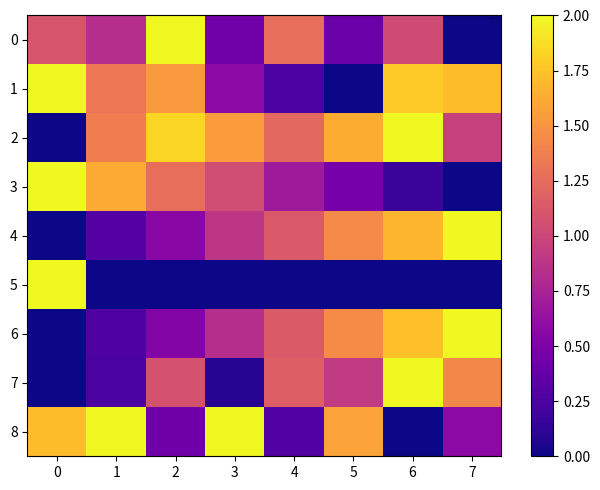

Reading right to left, what are all the values shown in this chart?

0: 7=0.0	6=0.5	5=0.2	4=0.6	3=0.2	2=1.0	1=0.4	0=0.6
1: 7=0.9	6=0.9	5=0.0	4=0.1	3=0.3	2=0.8	1=0.7	0=1.0
2: 7=0.5	6=1.0	5=0.8	4=0.6	3=0.8	2=0.9	1=0.7	0=0.0
3: 7=0.0	6=0.1	5=0.2	4=0.3	3=0.5	2=0.6	1=0.8	0=1.0
4: 7=1.0	6=0.8	5=0.7	4=0.6	3=0.4	2=0.3	1=0.1	0=0.0
5: 7=0.0	6=0.0	5=0.0	4=0.0	3=0.0	2=0.0	1=0.0	0=1.0
6: 7=1.0	6=0.9	5=0.7	4=0.6	3=0.4	2=0.3	1=0.1	0=0.0
7: 7=0.7	6=1.0	5=0.5	4=0.6	3=0.0	2=0.5	1=0.1	0=0.0
8: 7=0.3	6=0.0	5=0.8	4=0.1	3=1.0	2=0.2	1=1.0	0=0.9